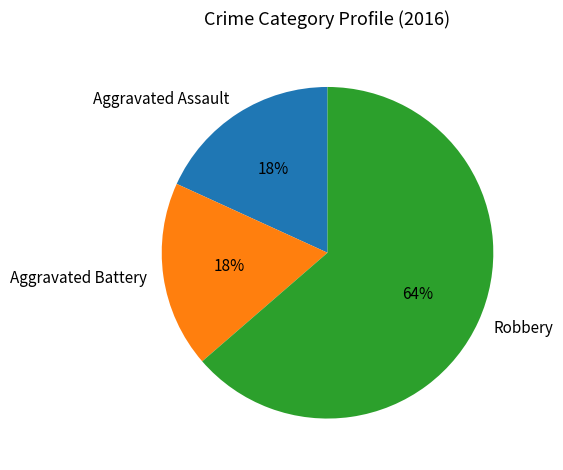

What is the largest slice in the pie chart?

Robbery